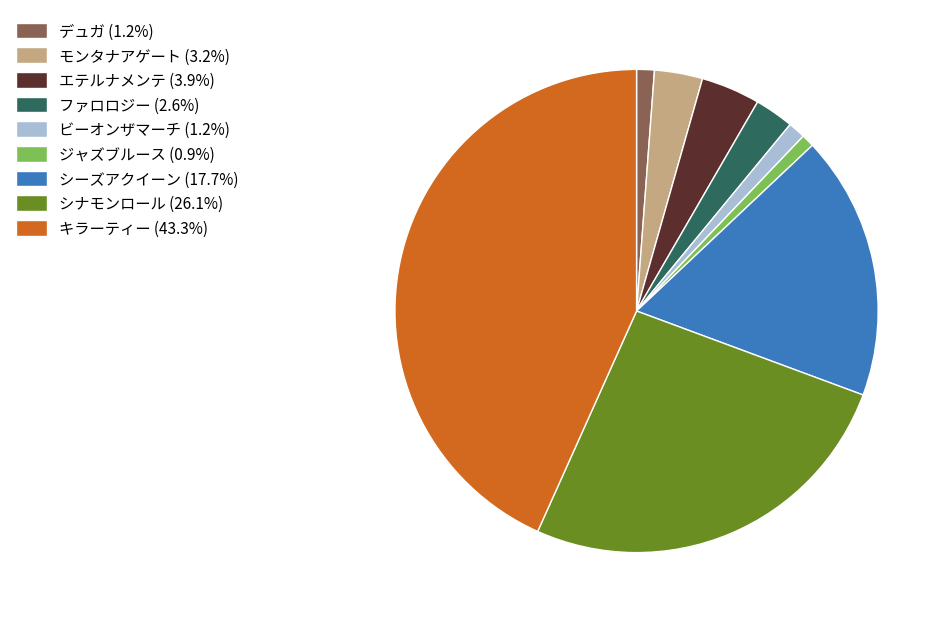

Is ファロロジー the majority of the pie?

No